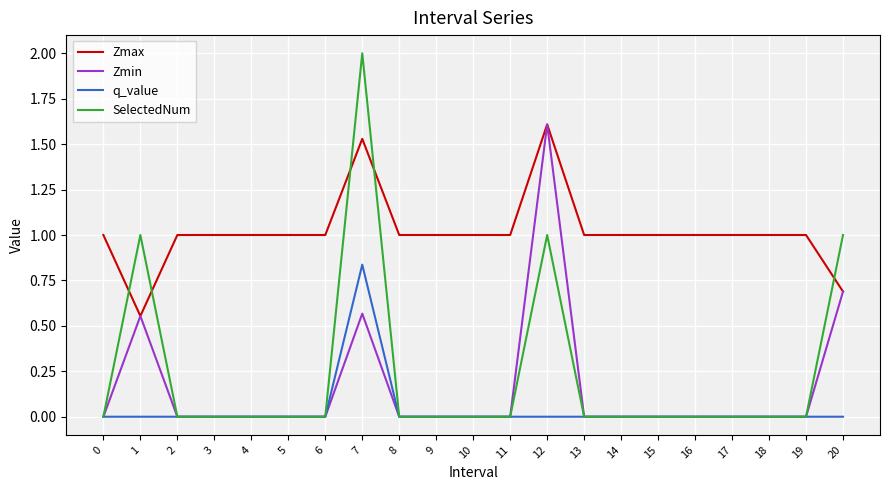

The value of Zmin at 10 is 0.0. True or false?

True